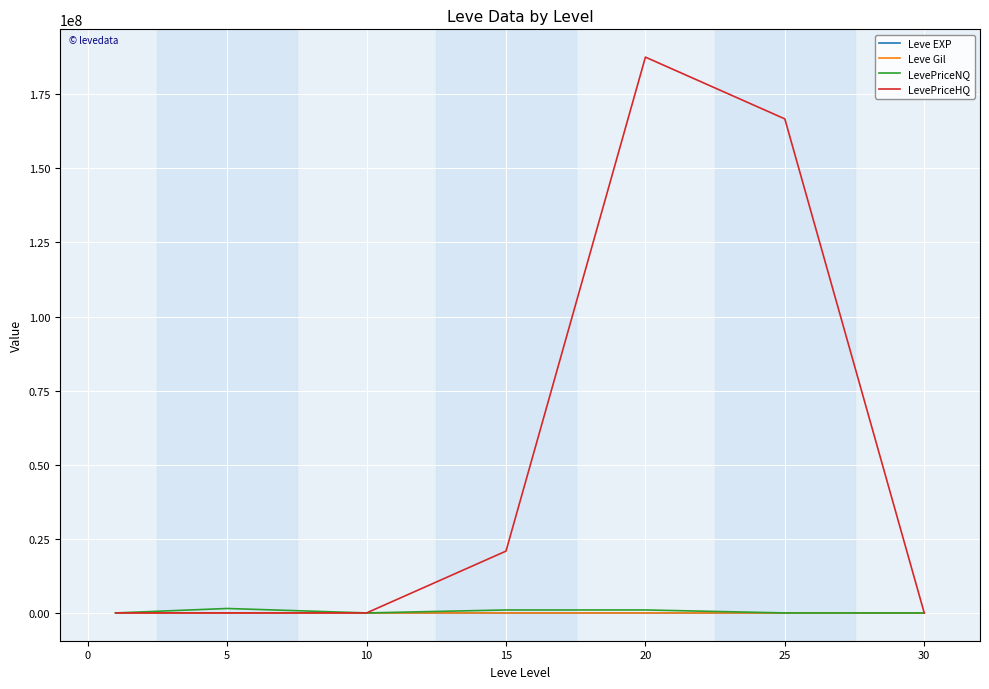

Which series has the widest spread of values?

LevePriceHQ